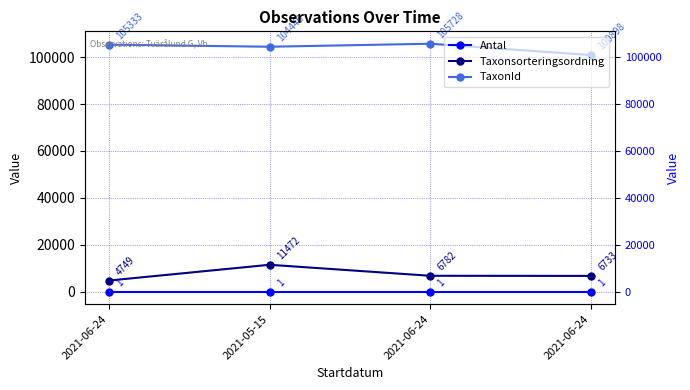

At which category is the sum across all series the highest?

2021-05-15